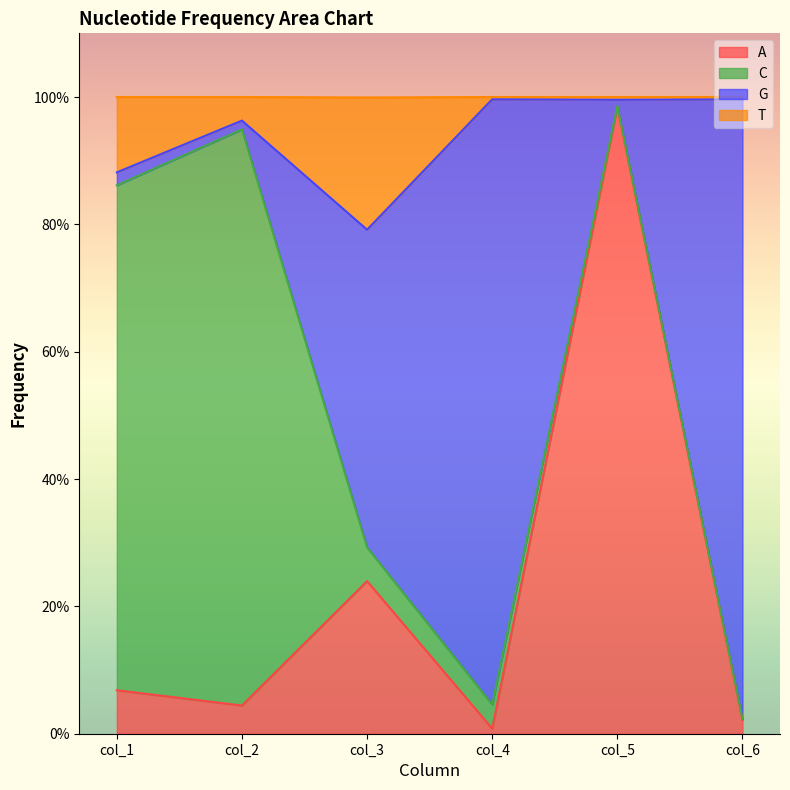

How many interior local valleys does the A series have?

2